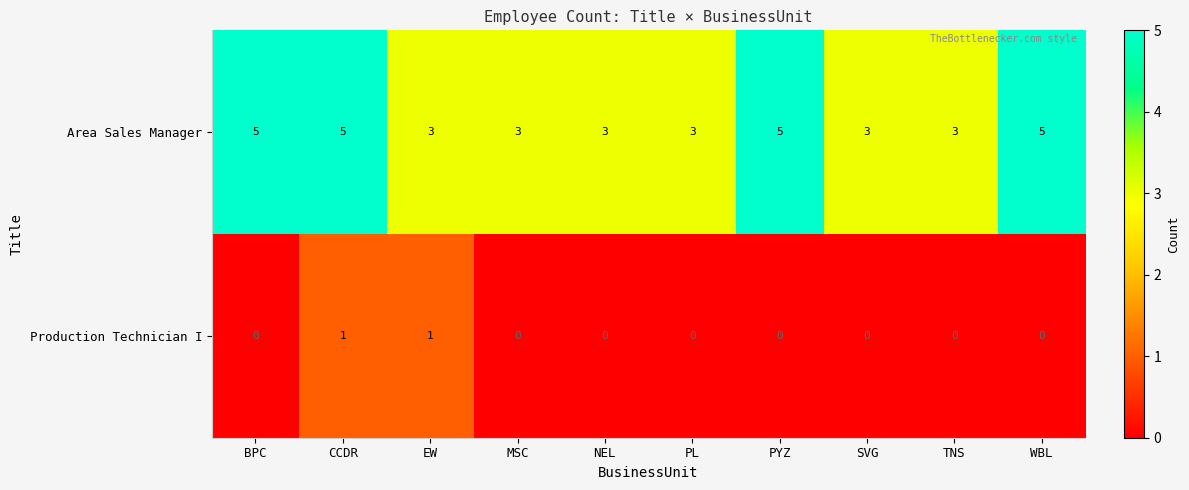

Reading right to left, extract all data points from this chart.

Area Sales Manager: WBL=5	TNS=3	SVG=3	PYZ=5	PL=3	NEL=3	MSC=3	EW=3	CCDR=5	BPC=5
Production Technician I: WBL=0	TNS=0	SVG=0	PYZ=0	PL=0	NEL=0	MSC=0	EW=1	CCDR=1	BPC=0